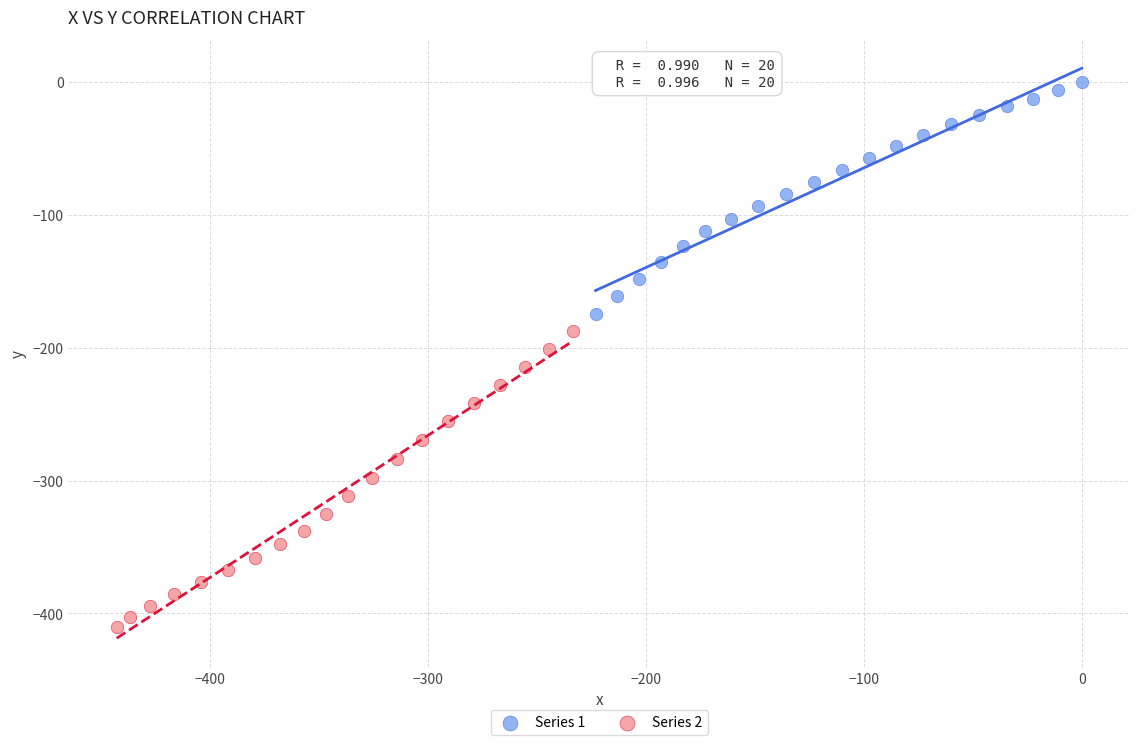

Which series contains the lowest Y value?

Series 2